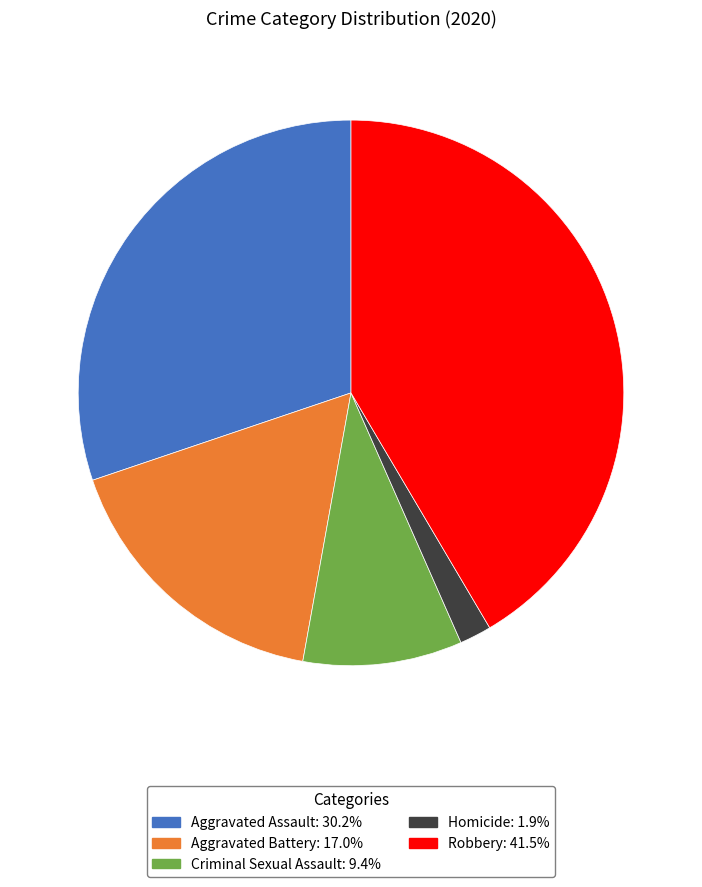

True or false: Robbery accounts for 52% of the total.

False